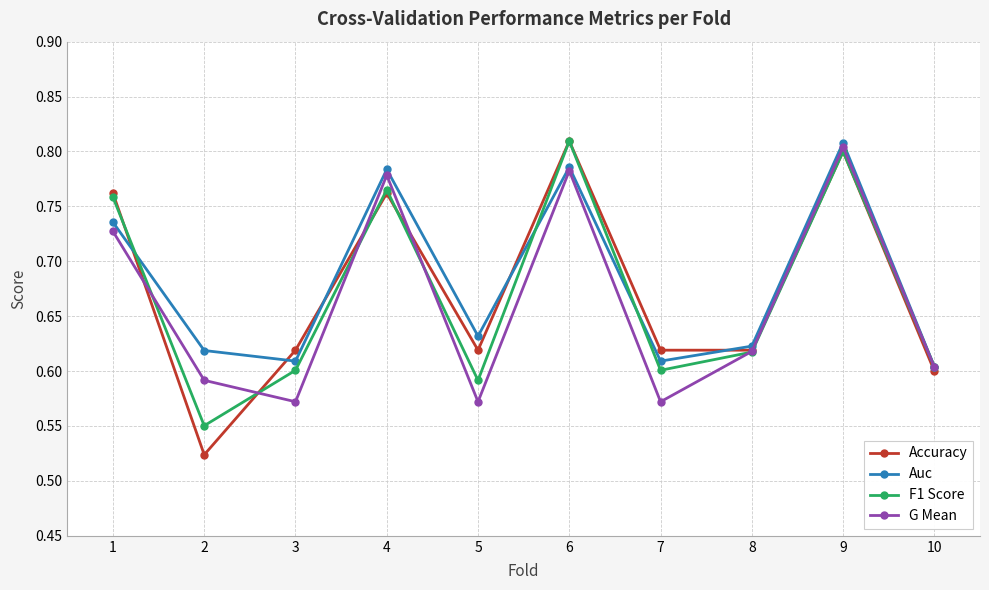

How many lines are shown in the chart?

4